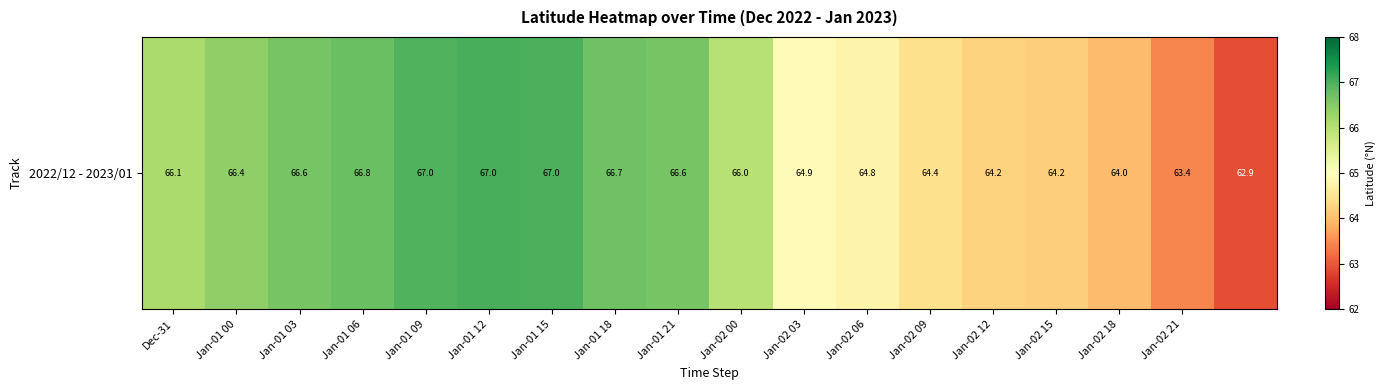

What is the difference between the values at Jan-02 03 and Jan-01 00?

1.5